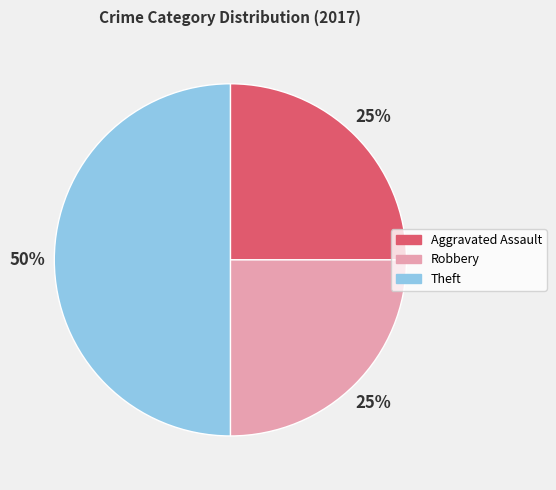

To the nearest percent, what is the difference between the largest and smallest slice percentages?

25%